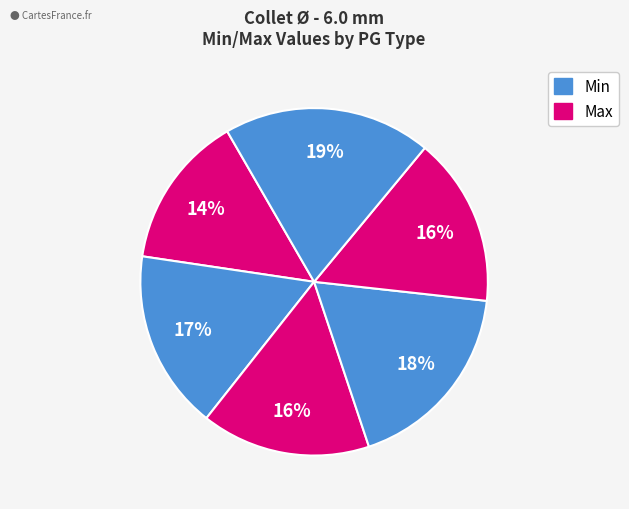

Count the number of slices in the pie.

6